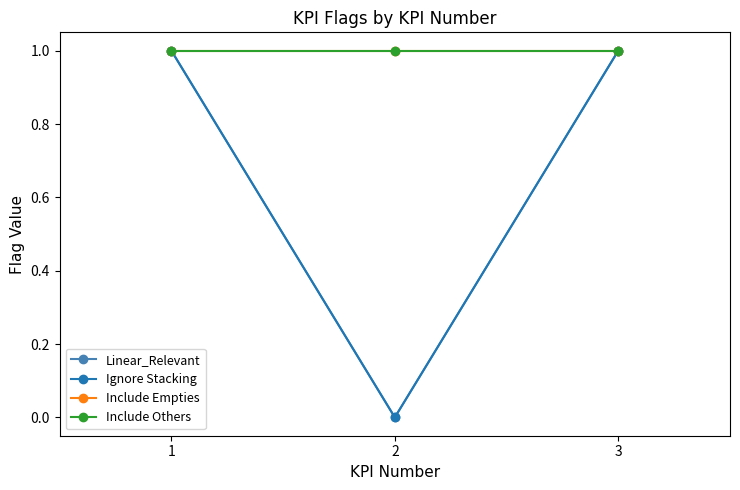

Which label corresponds to the largest value in the chart?

1